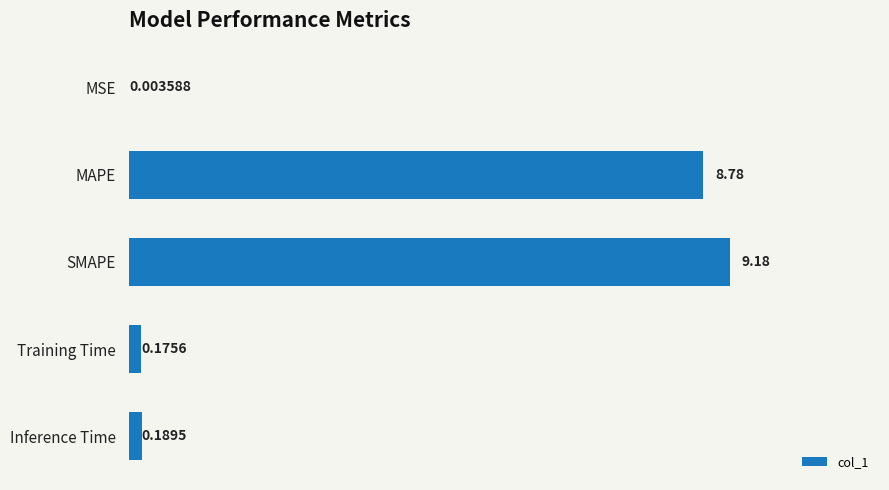

What is the sum of all values?

18.3